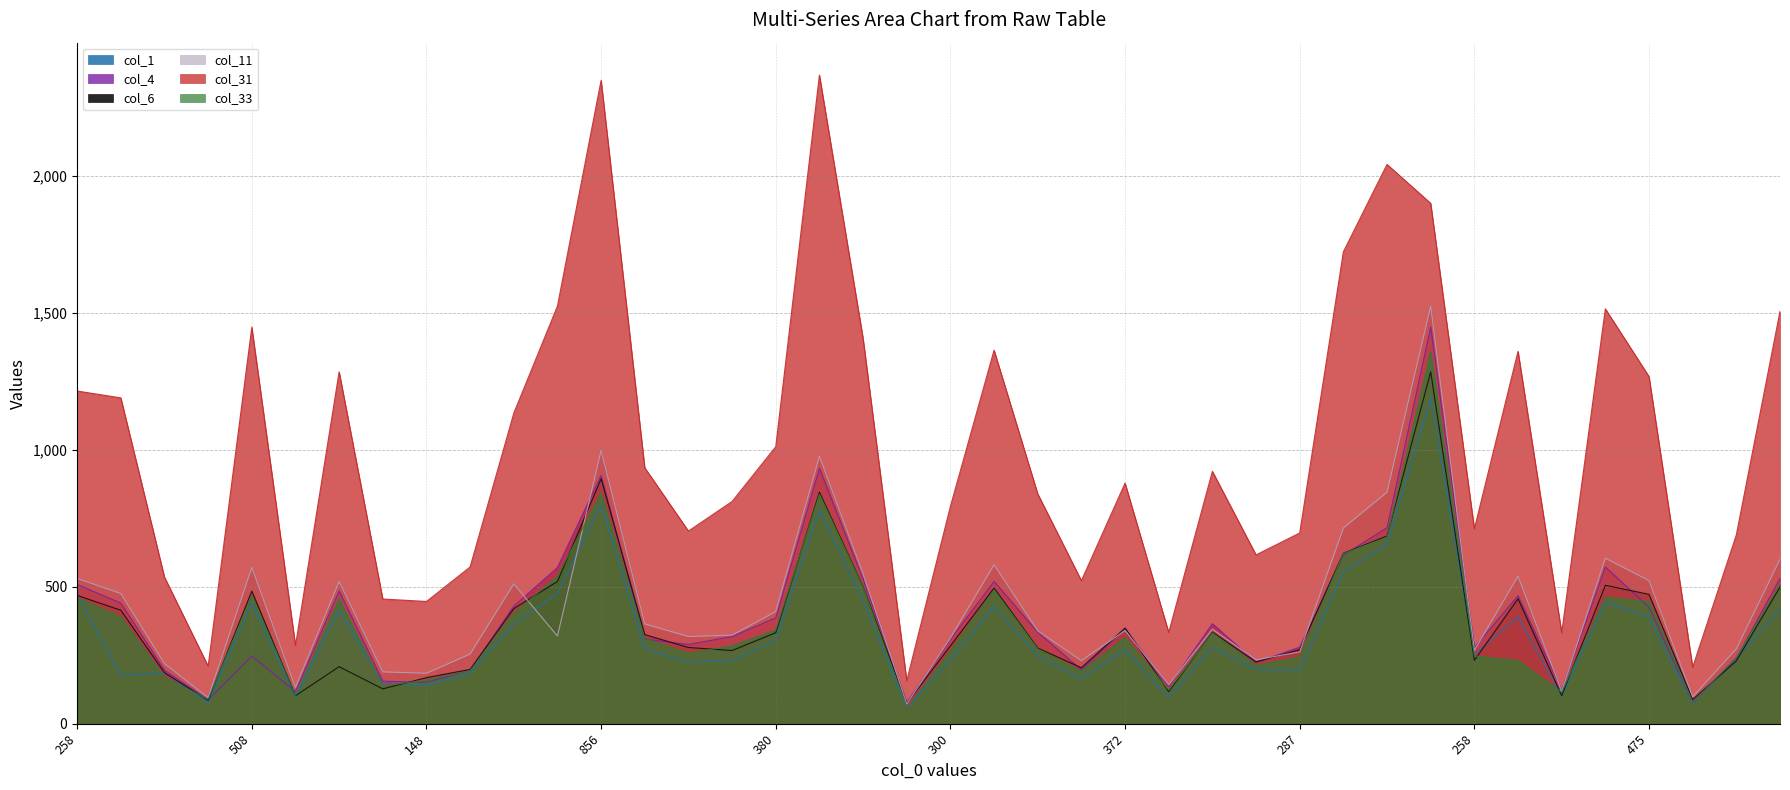

Read the col_31 value at 603, to the nearest 10.

1720